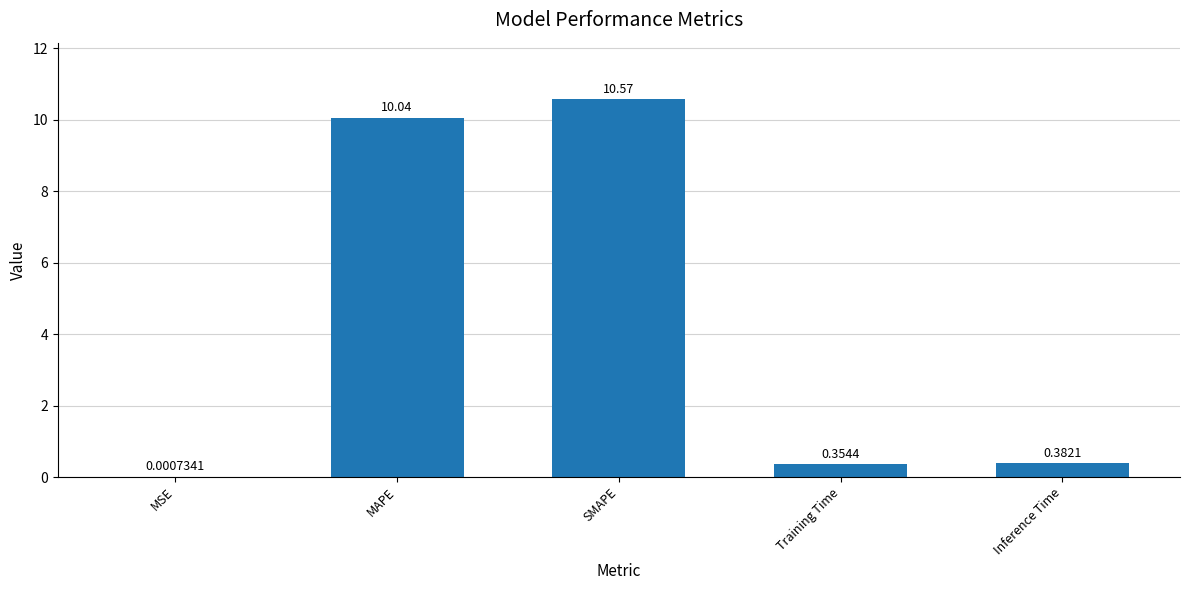

Which has a higher value, MSE or MAPE?

MAPE